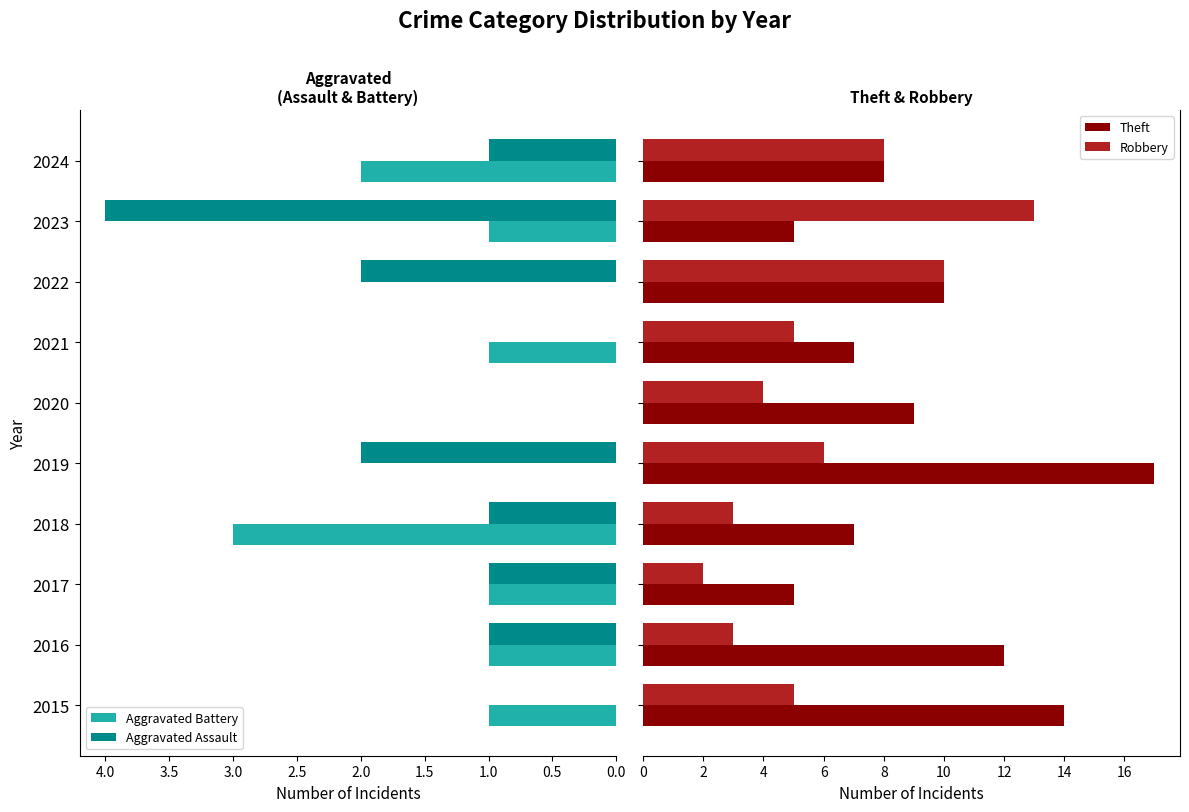

How many values in the Aggravated Battery series are below 1?

3